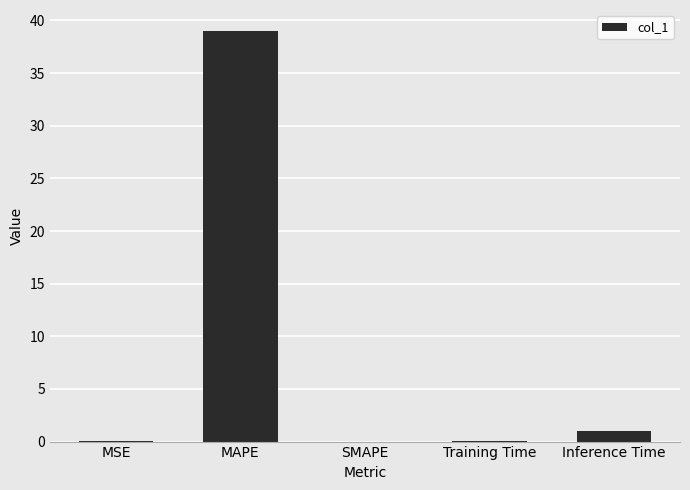

Which label corresponds to the largest value in the chart?

MAPE